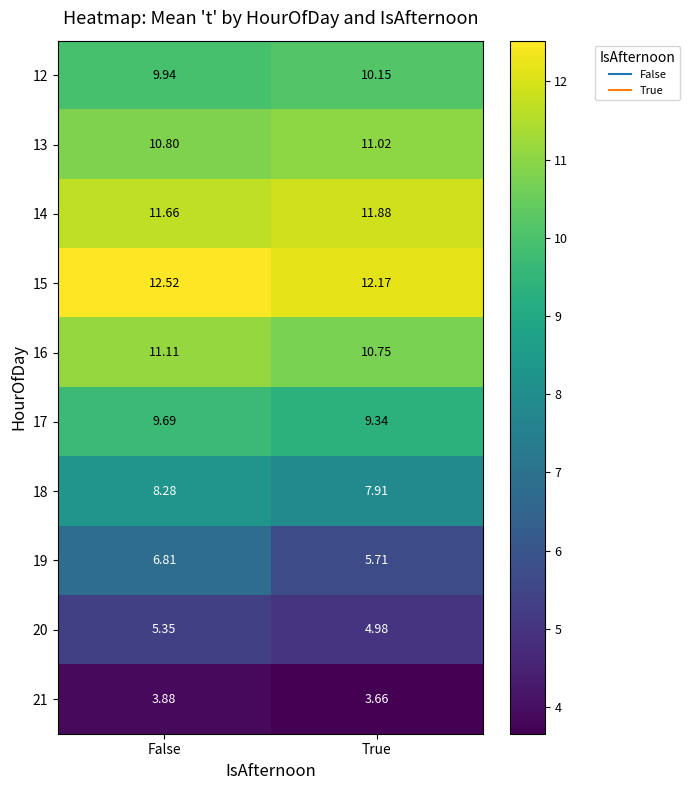

At which category is the sum across all series the highest?

False